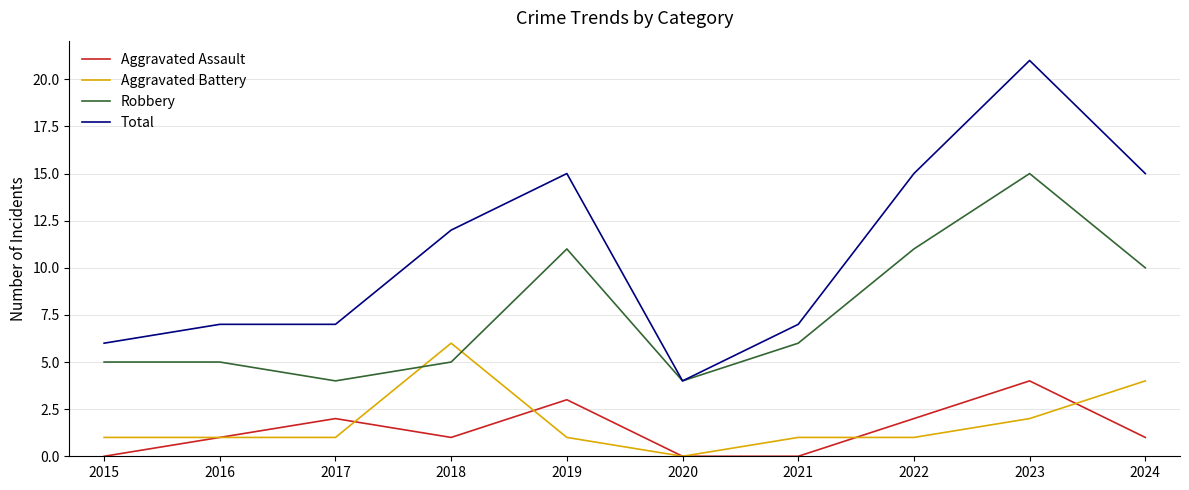

How many times do Robbery and Aggravated Battery cross each other?

2